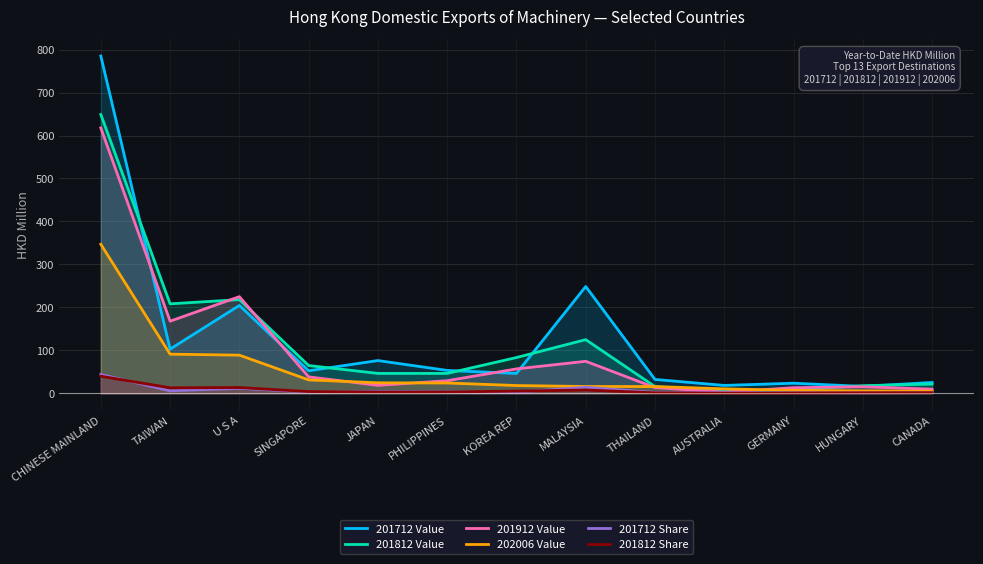

Reading right to left, transcribe all the data shown in this chart.

201712 Value: 25.2	16.0	23.4	18.3	32.2	248.5	46.1	53.2	76.1	52.4	204.4	102.7	785.1
201812 Value: 21.4	17.6	8.5	4.0	15.6	124.8	83.2	46.2	46.2	64.5	218.0	208.2	648.9
201912 Value: 9.5	15.2	13.0	2.4	13.2	74.4	56.7	29.2	18.5	38.1	224.9	167.8	617.6
202006 Value: 4.7	5.6	6.7	10.3	15.7	15.7	18.0	23.9	24.4	31.1	88.7	91.0	346.9
201712 Share: 1.4	0.9	1.3	1.0	1.8	13.9	2.6	3.0	4.3	2.9	11.4	5.7	43.9
201812 Share: 1.3	1.1	0.5	0.2	1.0	7.6	5.1	2.8	2.8	3.9	13.3	12.7	39.6